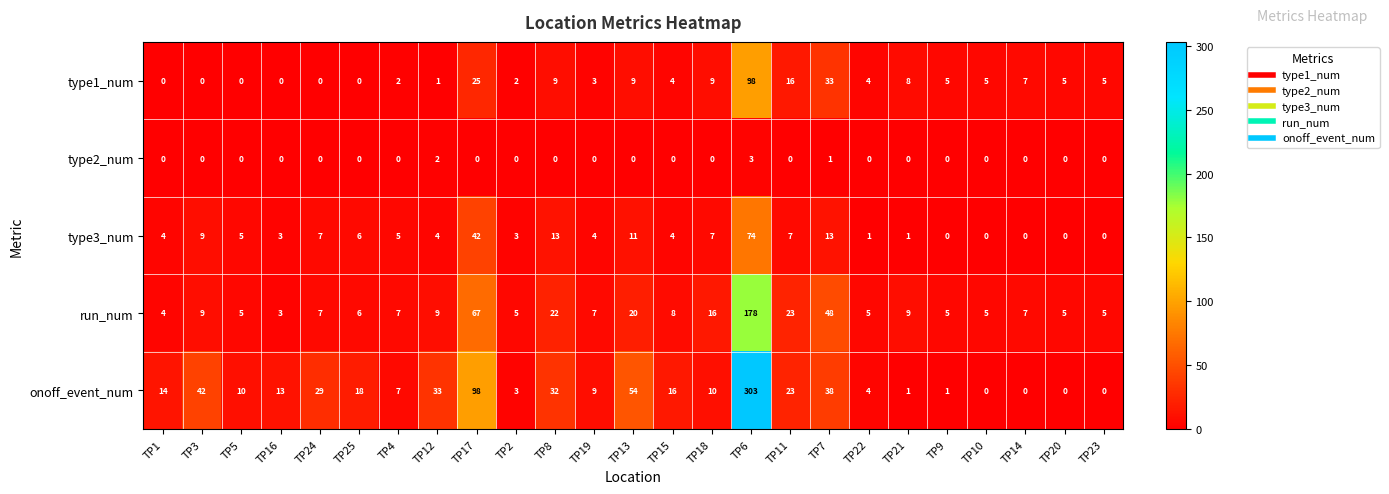

Rank the series by their maximum value, from lowest to highest.

type2_num, type3_num, type1_num, run_num, onoff_event_num